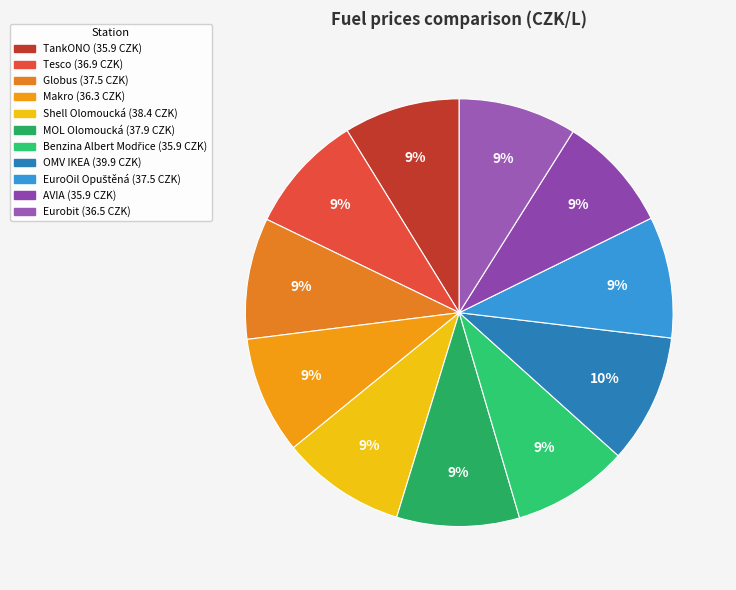

What percentage is the Eurobit slice, to the nearest percent?

9%